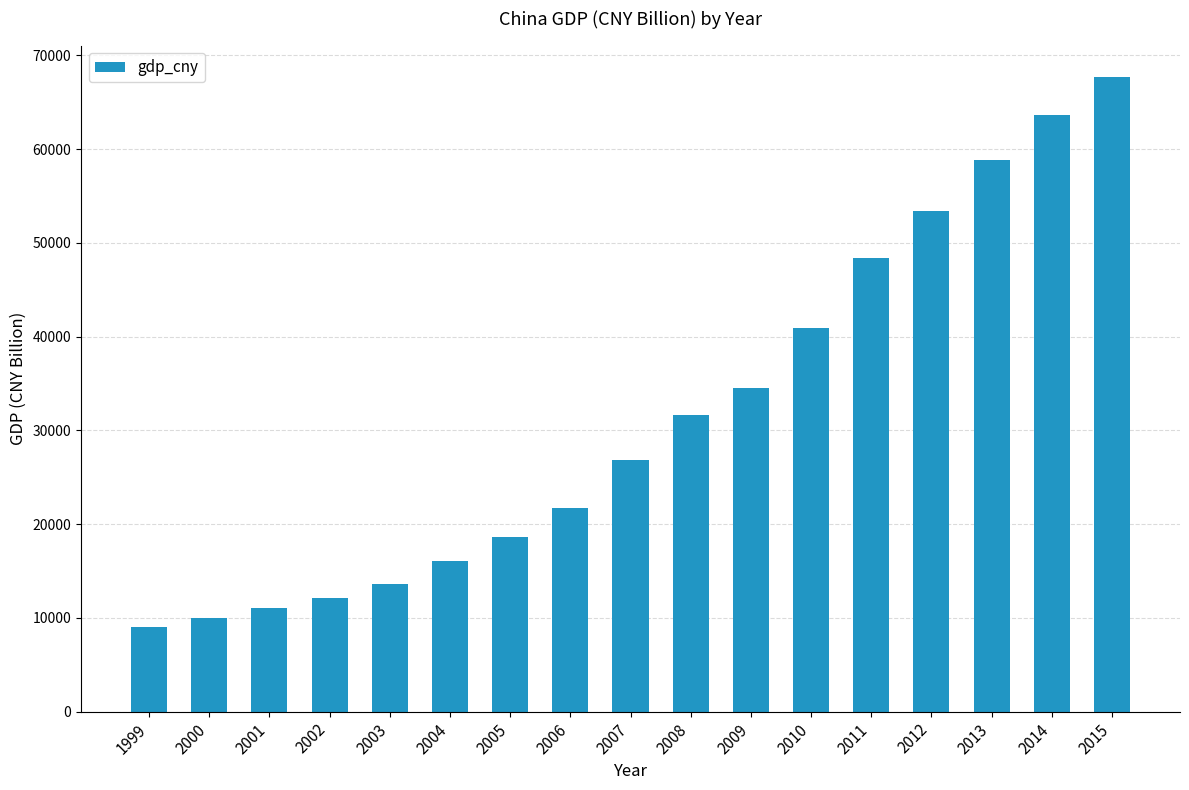

Between 2015 and 2014, which is larger?

2015